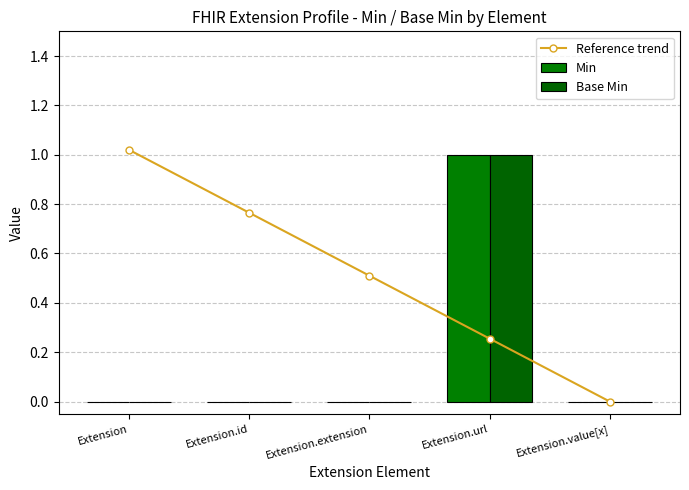

What is the sum of all Base Min values?

1